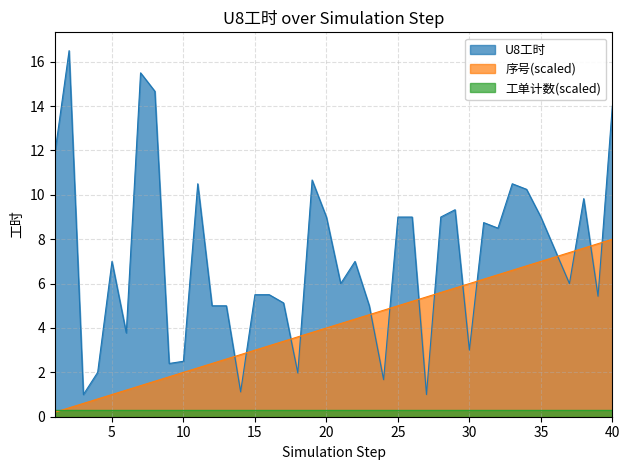

Is it true that 序号 equals 0.2 at 1?

True